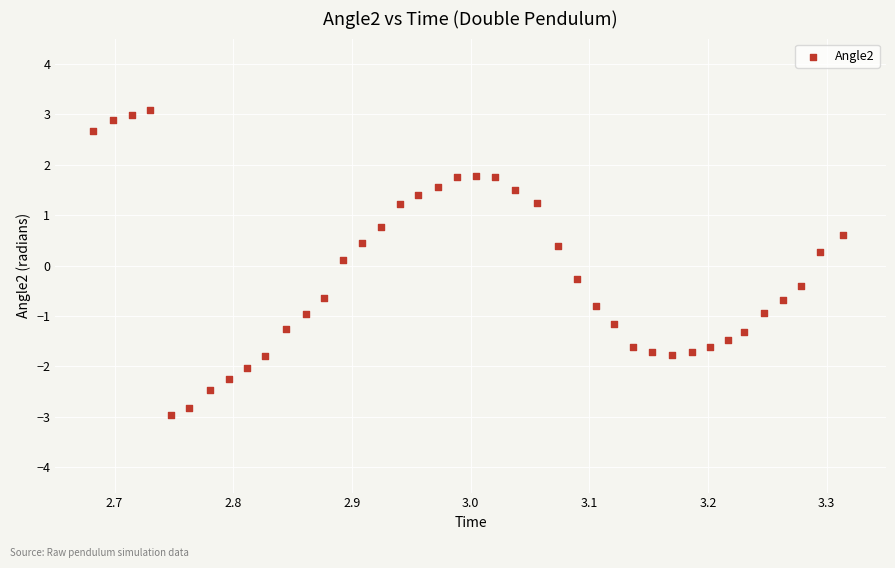

What is the range of Y values (max minus min)?

6.0